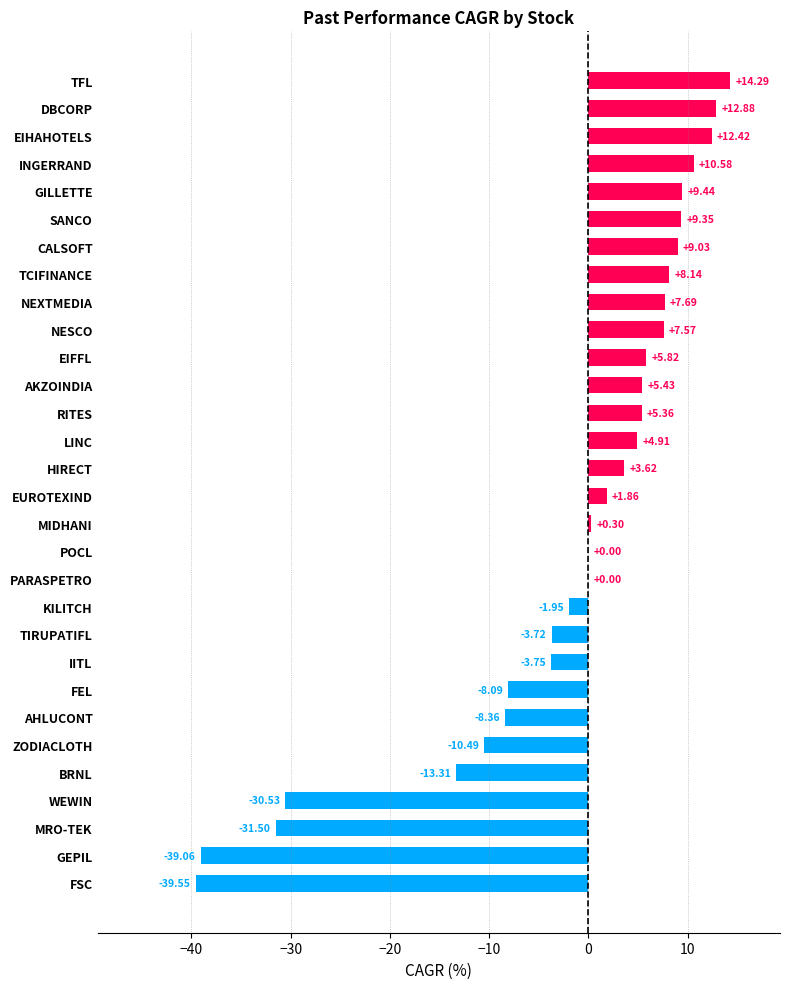

Between IITL and TFL, which is larger?

TFL